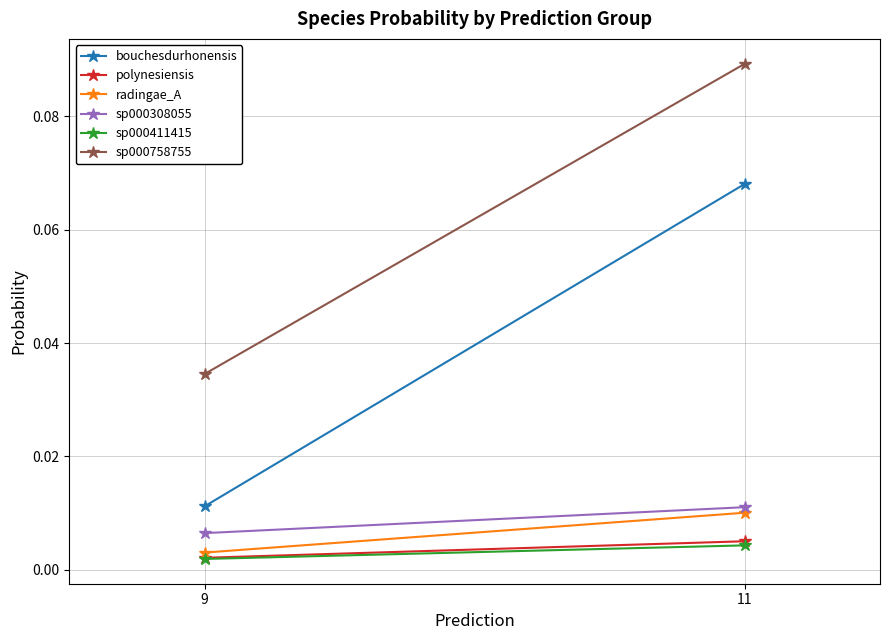

What is the total value across all series at 9?

0.1